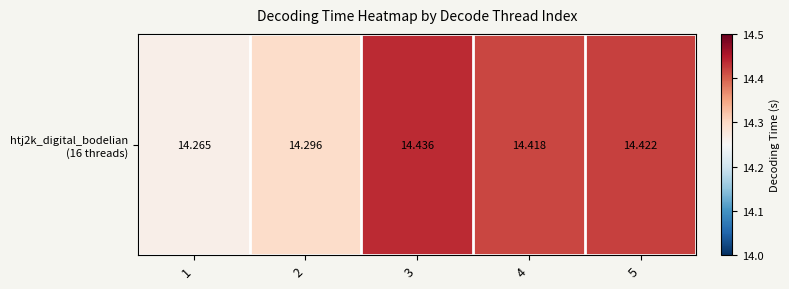

True or false: the data shows 14.4 at 4.

True